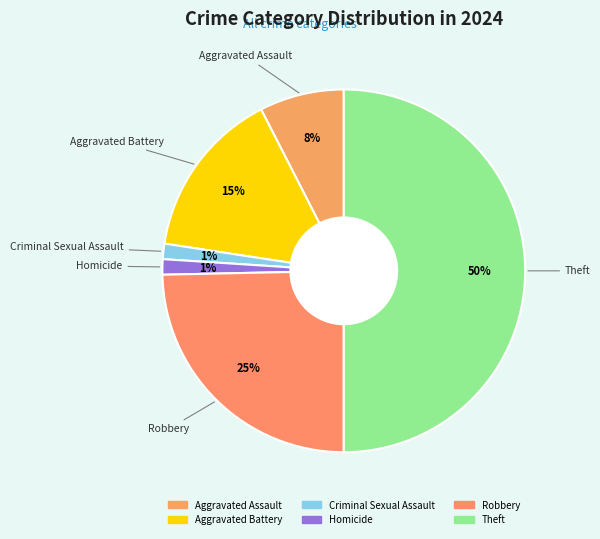

How many slices are in this pie chart?

6